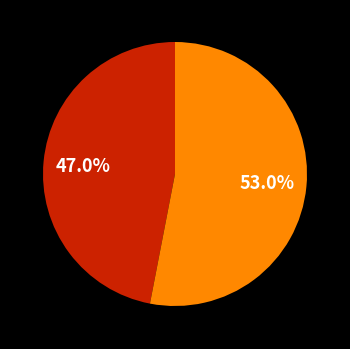

Is there a majority slice in this chart?

Yes